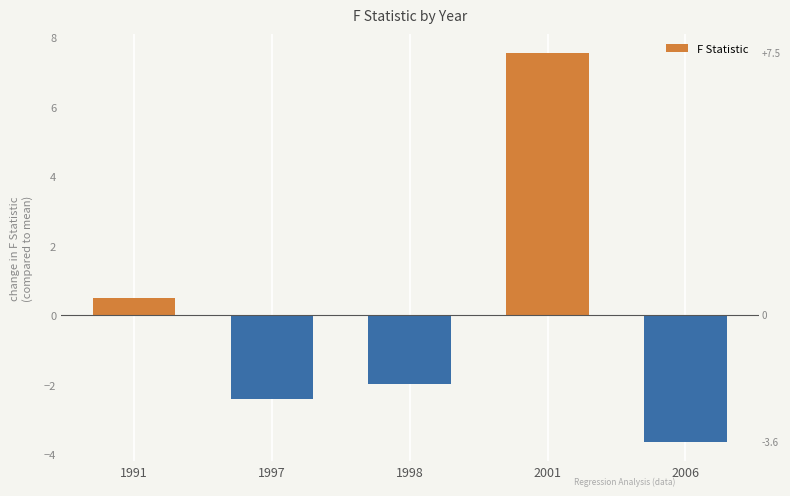

Is it true that the value at 2001 is 13.5?

False